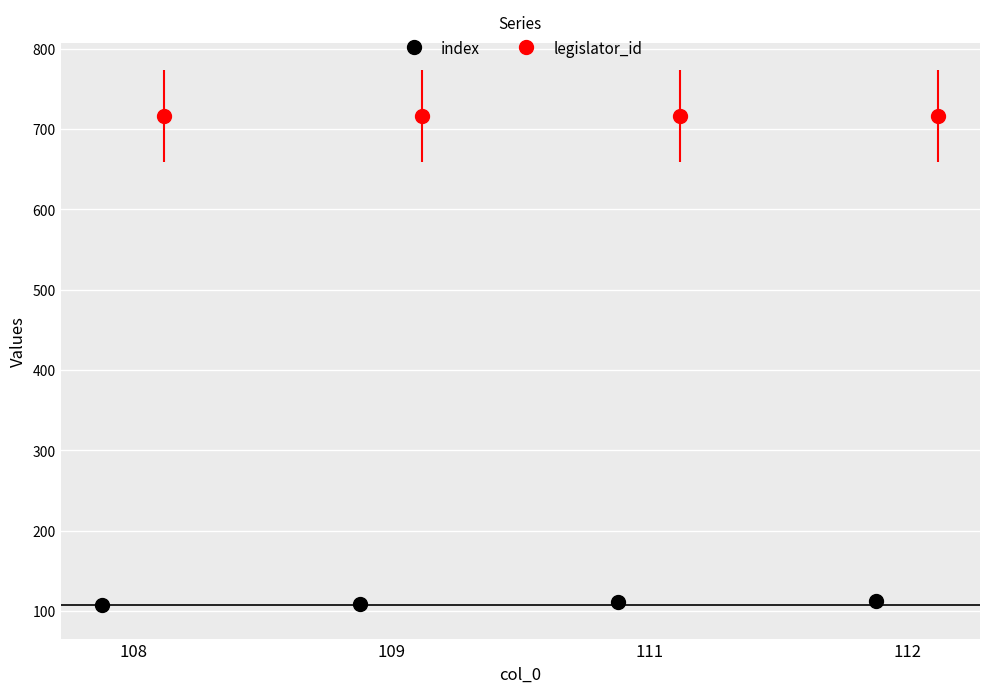

True or false: index has more than 2 interior local peaks.

False